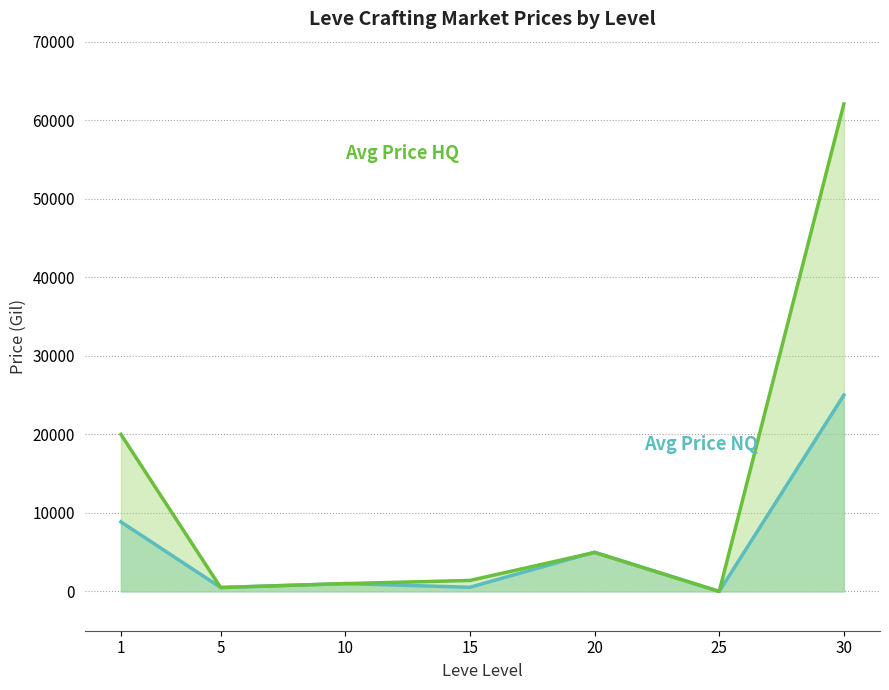

At which label does Avg Price NQ reach its peak?

30